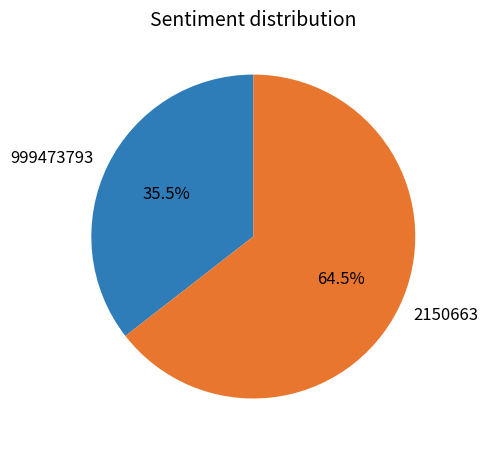

Does 2150663 represent more than half of the total?

Yes